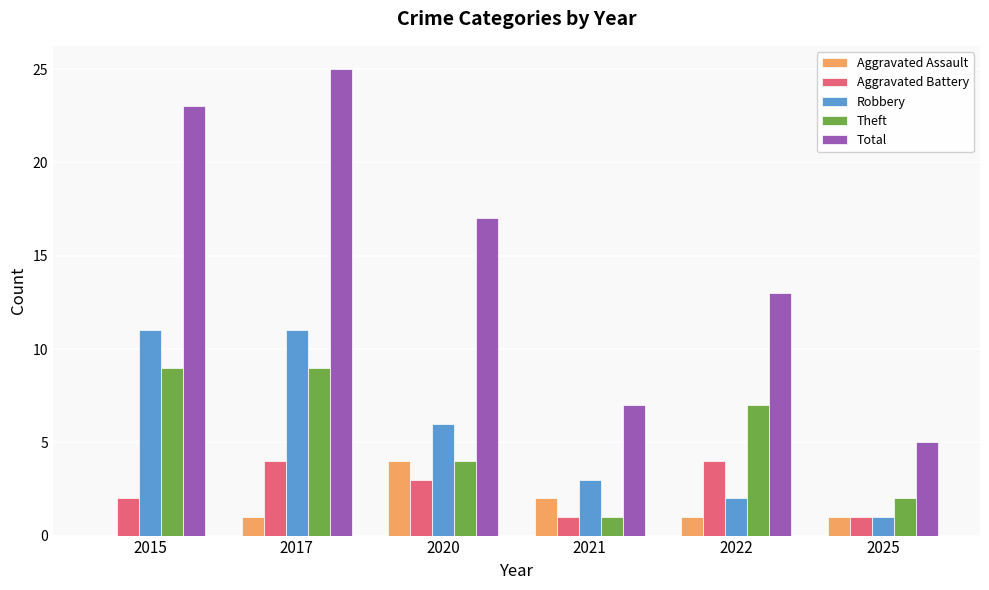

Count the number of categories in the chart.

6